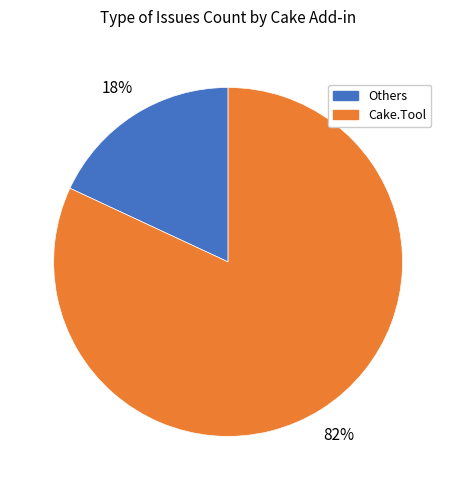

To the nearest percent, what is the average slice percentage?

50%